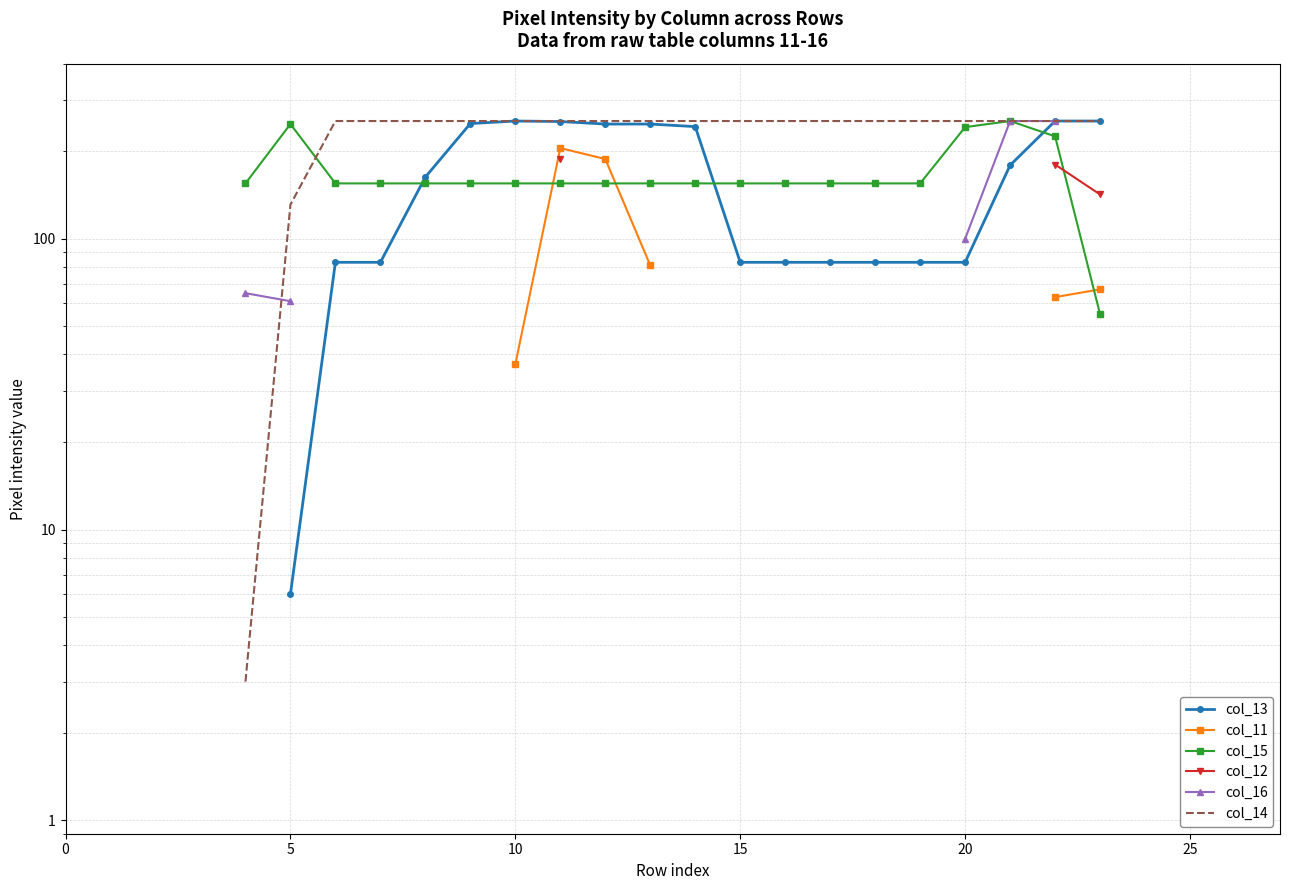

How many intersections are there between col_15 and col_12?

1